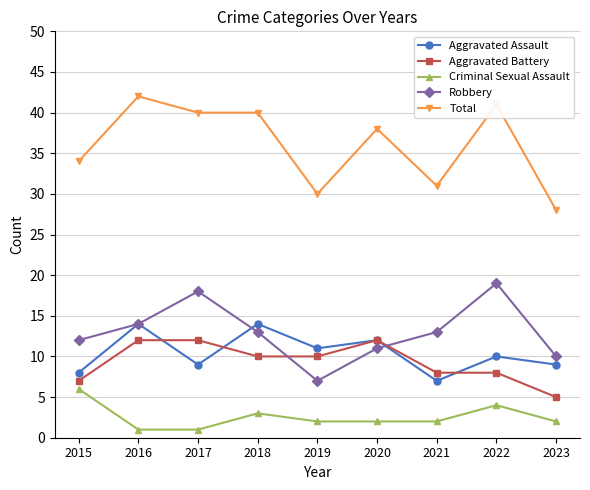

What is the average value of the Aggravated Battery series?

9